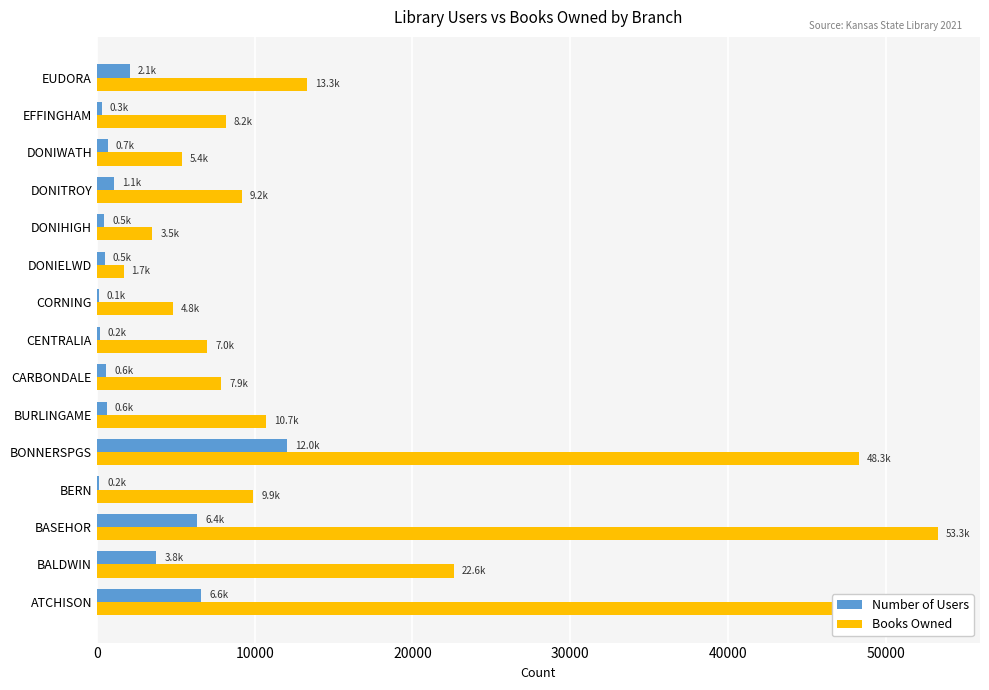

What is the sum of the Books Owned values at EUDORA and BONNERSPGS?

61619